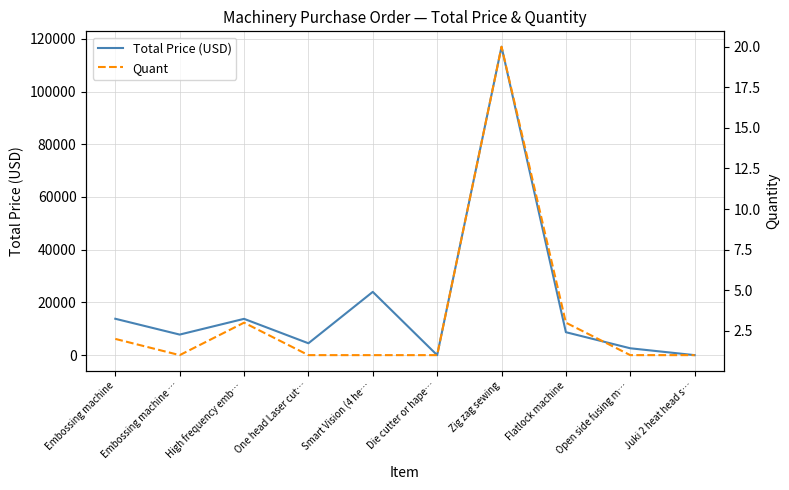

Where is the first local maximum for Total Price (USD)?

High frequency emb…